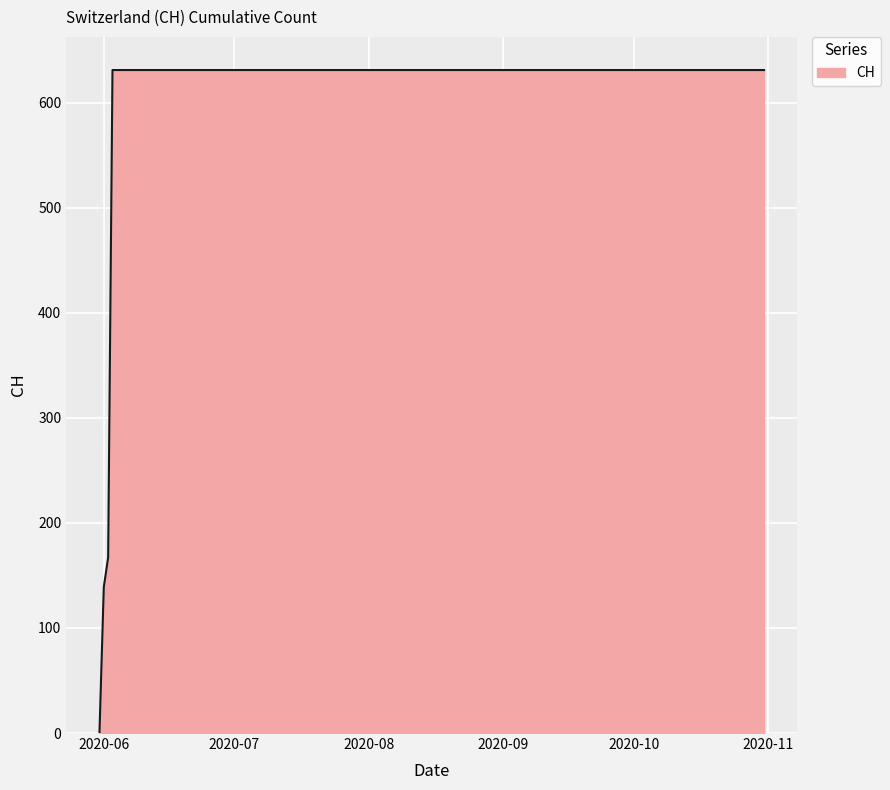

Reading right to left, list all the values displayed in this chart.

631	631	631	631	631	631	631	631	631	631	631	631	631	631	631	631	631	167	139	0